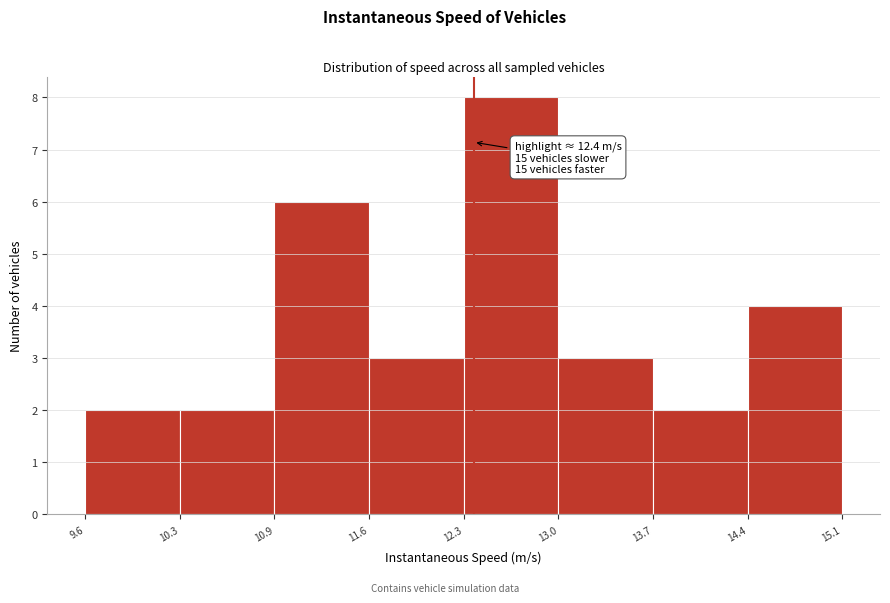

Which range on the x-axis has the tallest bar?

12.3 to 13.0